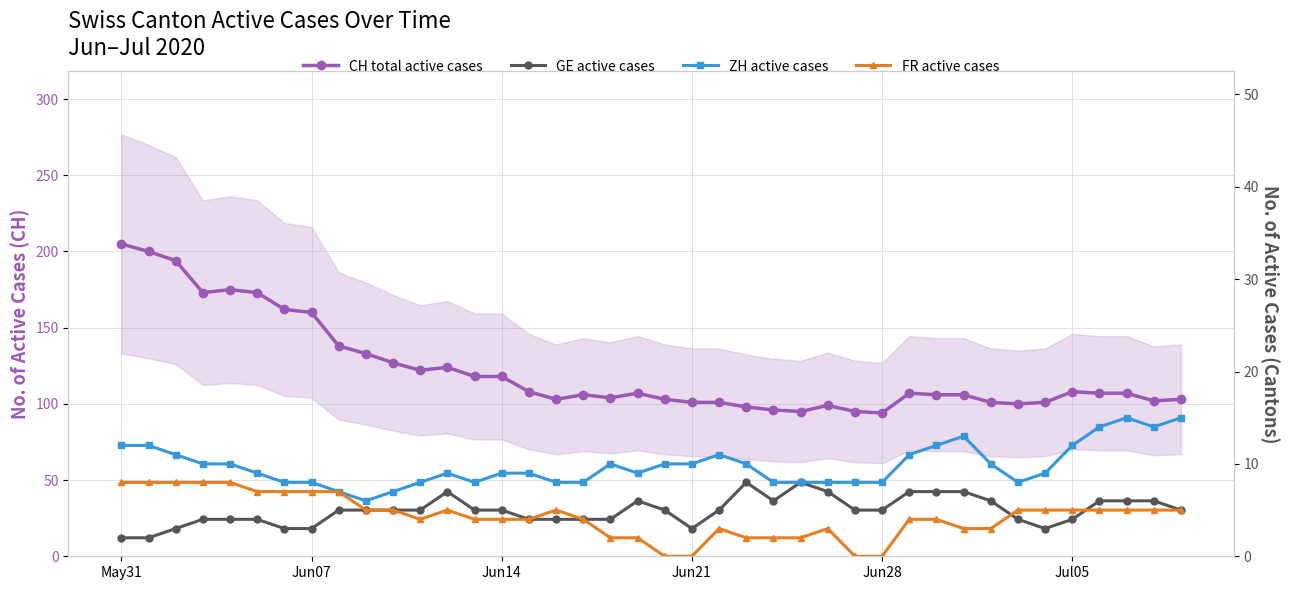

What is the average value of the ZH active cases series?

10